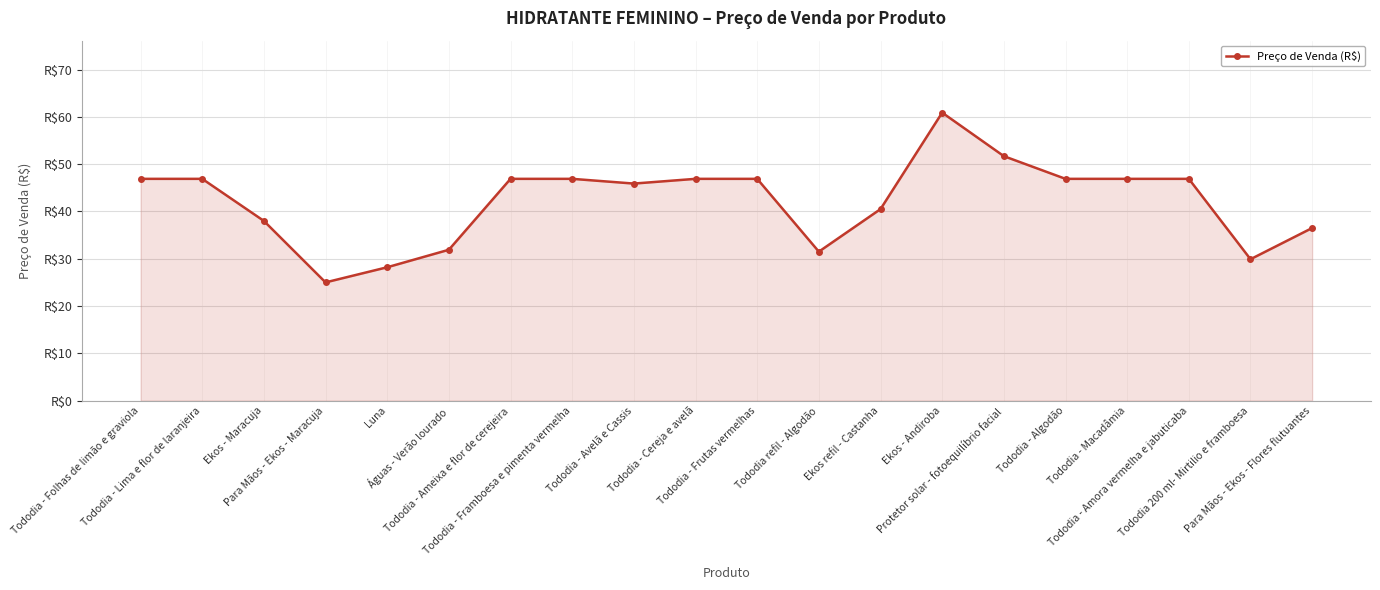

Reading left to right, transcribe all the data shown in this chart.

Tododia - Folhas de limão e graviola=46.9	Tododia - Lima e flor de laranjeira=46.9	Ekos - Maracuja=38.0	Para Mãos - Ekos - Maracuja=25.0	Luna=28.2	Águas - Verão lourado=31.9	Tododia - Ameixa e flor de cerejeira=46.9	Tododia - Framboesa e pimenta vermelha=46.9	Tododia - Avelã e Cassis=45.9	Tododia - Cereja e avelã=46.9	Tododia - Frutas vermelhas=46.9	Tododia refil - Algodão=31.5	Ekos refil - Castanha=40.5	Ekos - Andiroba=60.9	Protetor solar - fotoequilíbrio facial=51.7	Tododia - Algodão=46.9	Tododia - Macadâmia=46.9	Tododia - Amora vermelha e jabuticaba=46.9	Tododia 200 ml- Mirtilio e framboesa=29.9	Para Mãos - Ekos - Flores flutuantes=36.5